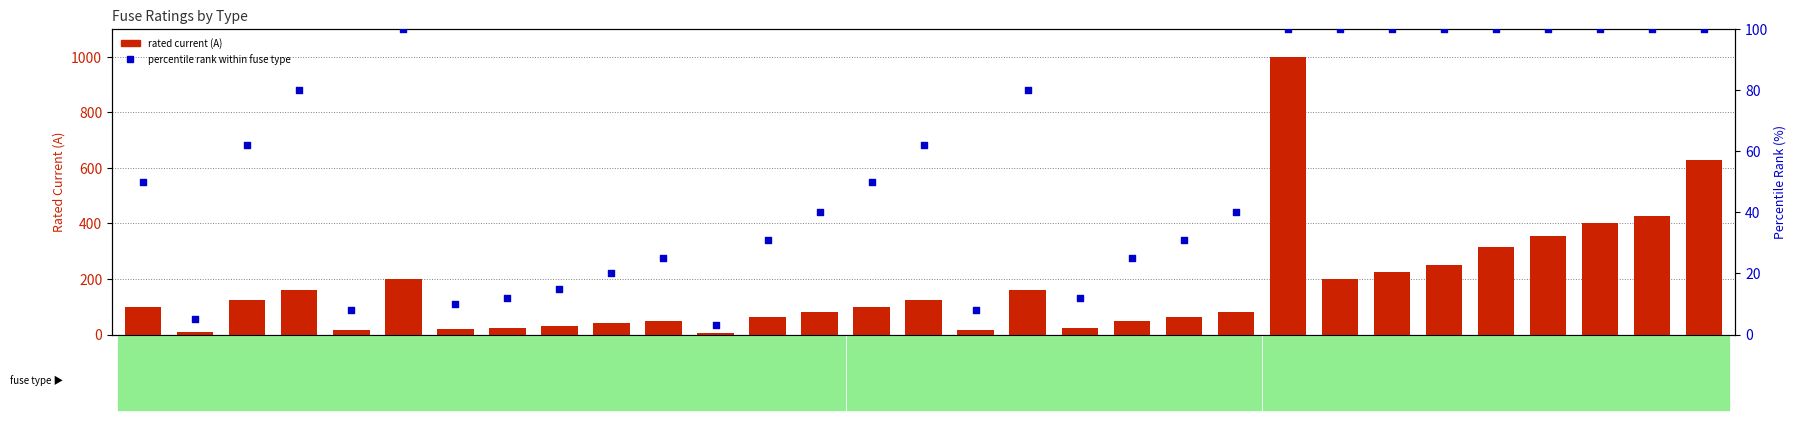

What are all the series names shown in the legend?

rated current (A), percentile rank within fuse type